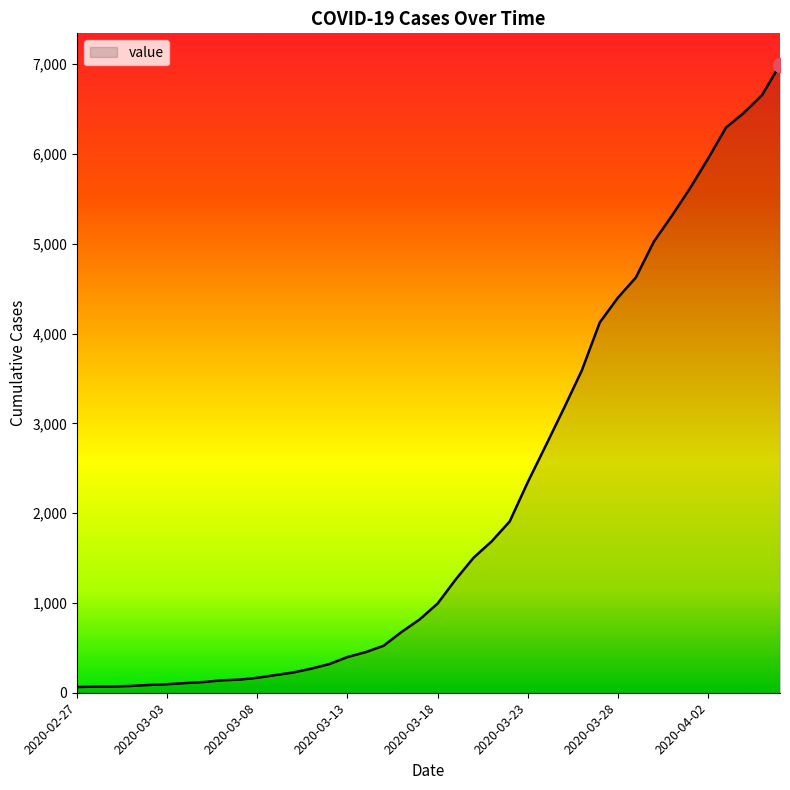

What is the difference between the maximum and minimum values?

6931